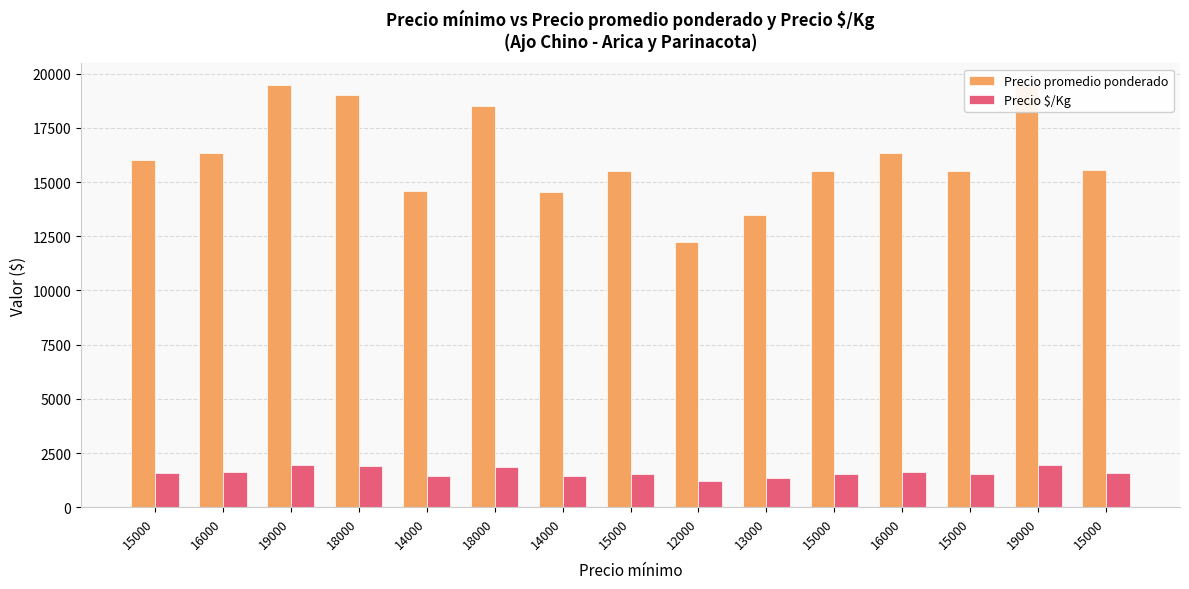

Which series changed the most between 15000 and 12000?

Precio promedio ponderado